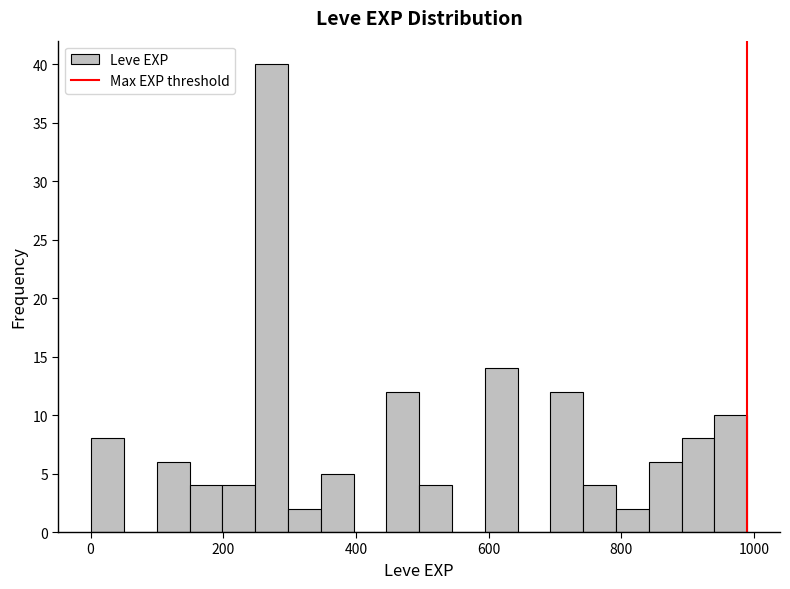

Read against the x-axis, roughly where is the centre of the tallest bar?

280